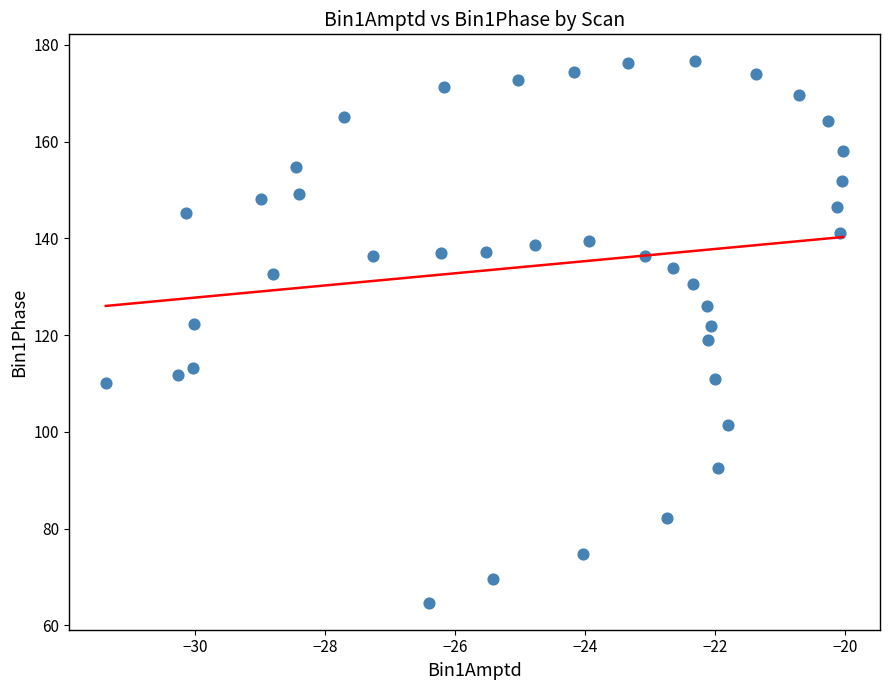

What is the range of X values (max minus min)?

11.3